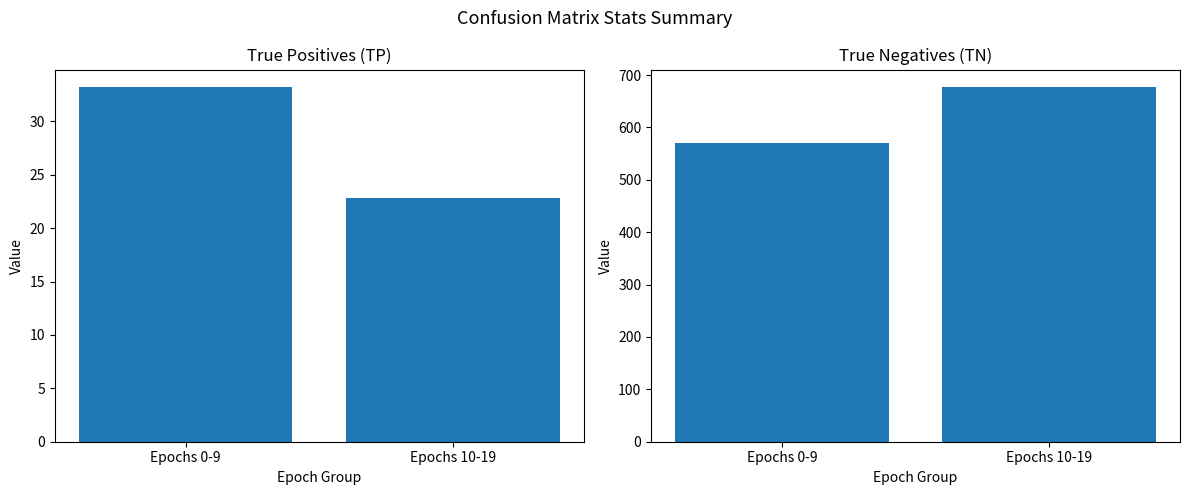

Are the bars grouped side by side (vs. stacked)?

Yes